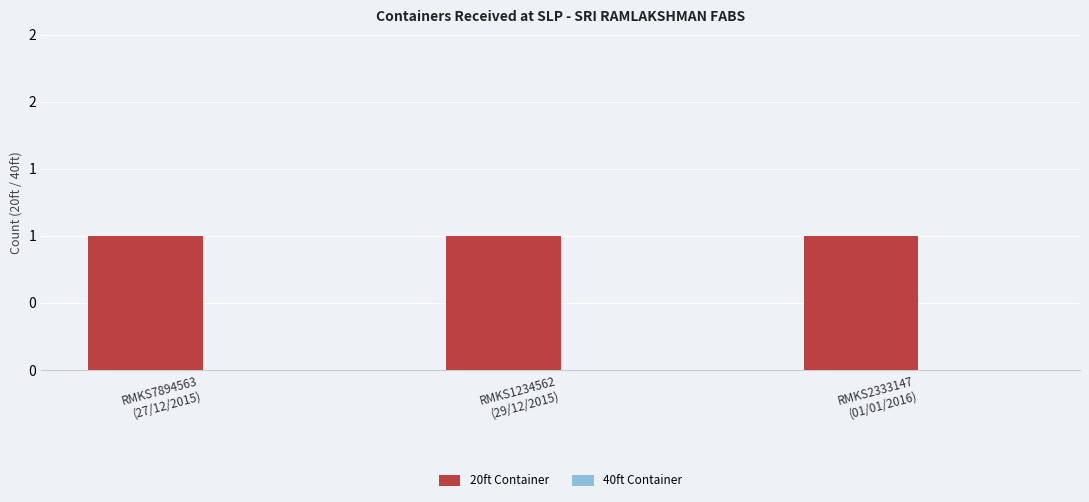

What is the highest value of the 20ft Container series?

1